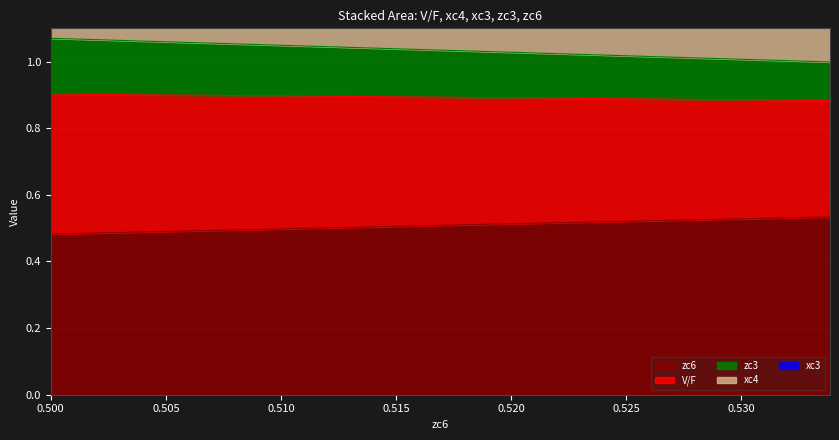

Is the value of xc4 at 0.533755112117069 greater than the value of zc3 at 0.5338316489811432?

Yes